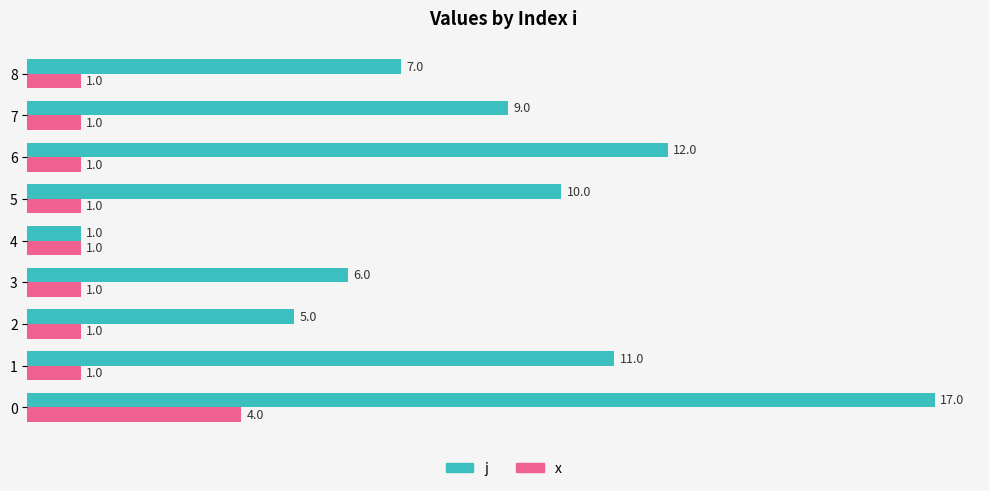

Which series has the largest total across all categories?

j